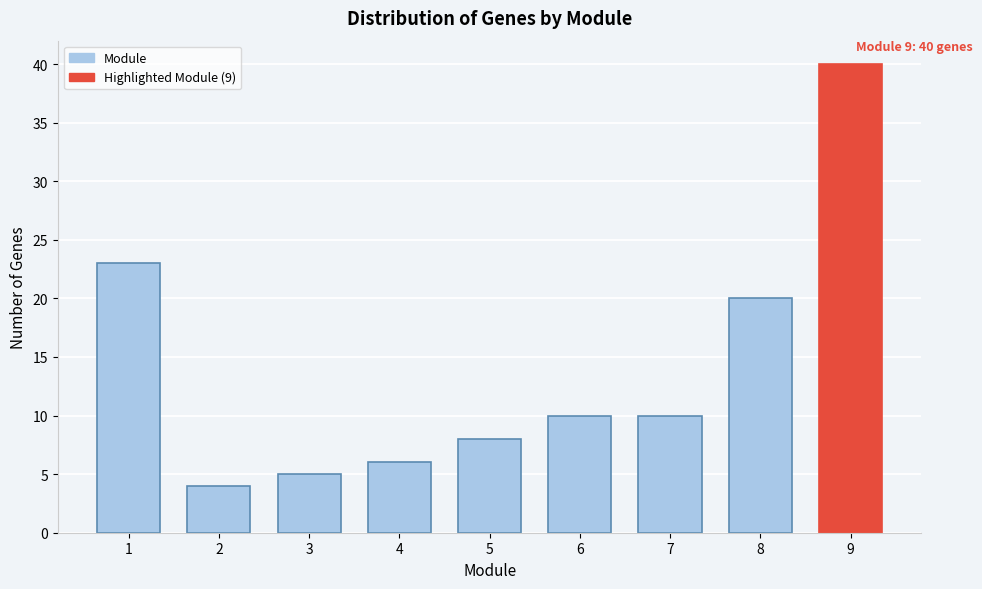

Reading left to right, transcribe all the data shown in this chart.

1=23	2=4	3=5	4=6	5=8	6=10	7=10	8=20	9=40